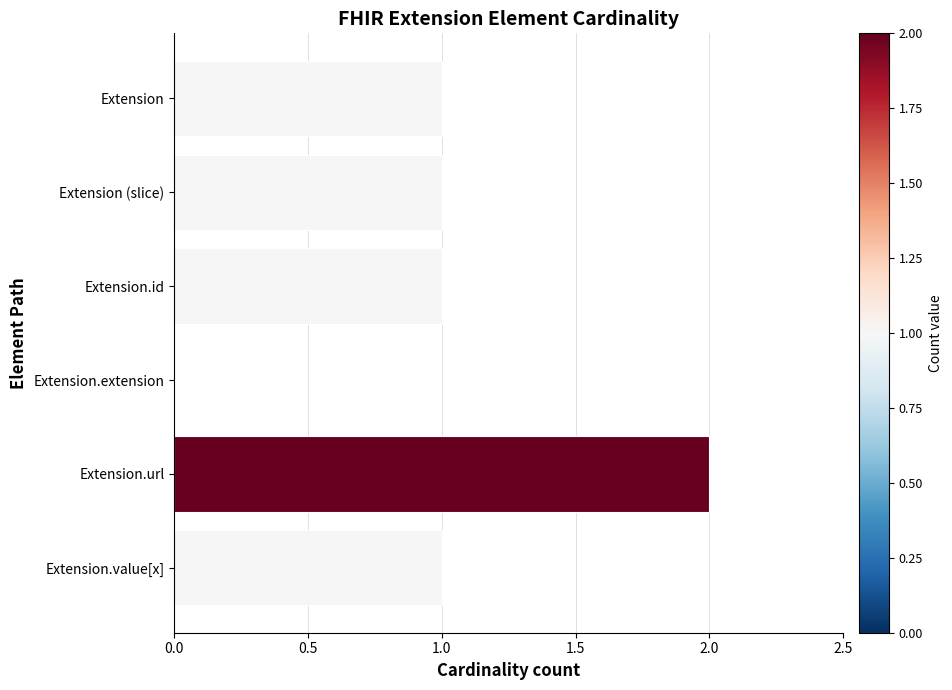

Count the number of categories in the chart.

6